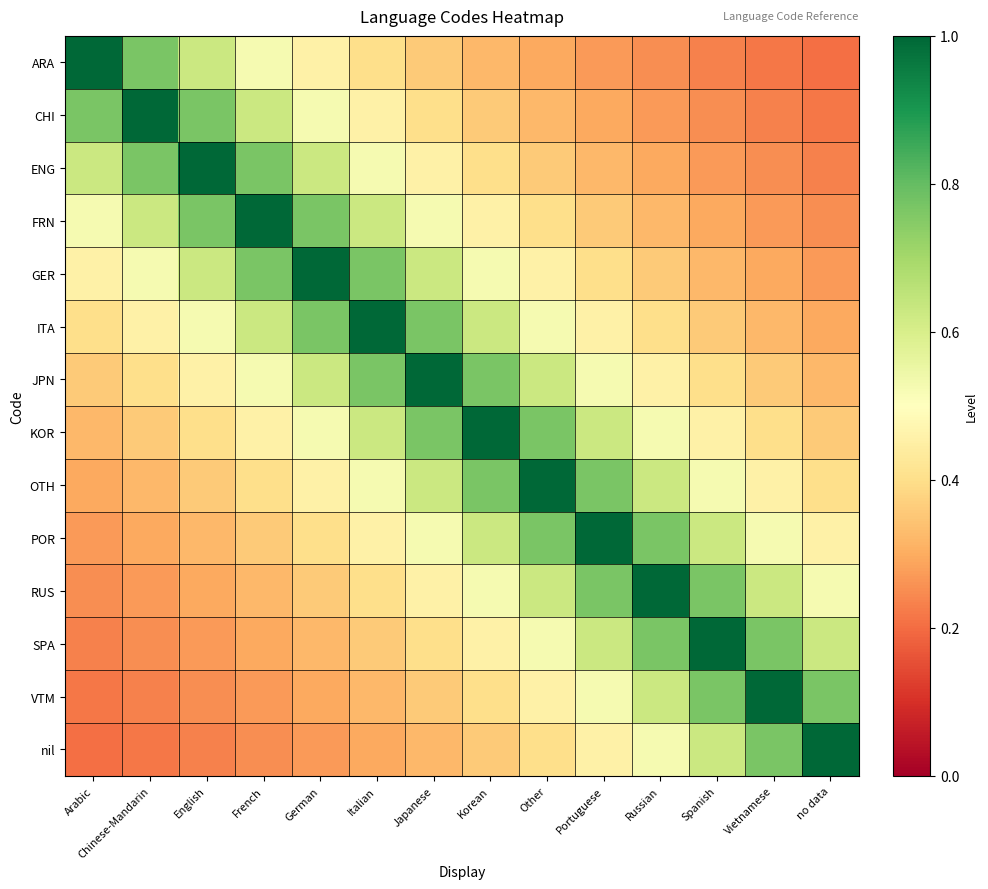

Reading left to right, extract all data points from this chart.

ARA: Arabic=1.0	Chinese-Mandarin=0.8	English=0.6	French=0.5	German=0.5	Italian=0.4	Japanese=0.4	Korean=0.3	Other=0.3	Portuguese=0.3	Russian=0.2	Spanish=0.2	Vietnamese=0.2	no data=0.2
CHI: Arabic=0.8	Chinese-Mandarin=1.0	English=0.8	French=0.6	German=0.5	Italian=0.5	Japanese=0.4	Korean=0.4	Other=0.3	Portuguese=0.3	Russian=0.3	Spanish=0.2	Vietnamese=0.2	no data=0.2
ENG: Arabic=0.6	Chinese-Mandarin=0.8	English=1.0	French=0.8	German=0.6	Italian=0.5	Japanese=0.5	Korean=0.4	Other=0.4	Portuguese=0.3	Russian=0.3	Spanish=0.3	Vietnamese=0.2	no data=0.2
FRN: Arabic=0.5	Chinese-Mandarin=0.6	English=0.8	French=1.0	German=0.8	Italian=0.6	Japanese=0.5	Korean=0.5	Other=0.4	Portuguese=0.4	Russian=0.3	Spanish=0.3	Vietnamese=0.3	no data=0.2
GER: Arabic=0.5	Chinese-Mandarin=0.5	English=0.6	French=0.8	German=1.0	Italian=0.8	Japanese=0.6	Korean=0.5	Other=0.5	Portuguese=0.4	Russian=0.4	Spanish=0.3	Vietnamese=0.3	no data=0.3
ITA: Arabic=0.4	Chinese-Mandarin=0.5	English=0.5	French=0.6	German=0.8	Italian=1.0	Japanese=0.8	Korean=0.6	Other=0.5	Portuguese=0.5	Russian=0.4	Spanish=0.4	Vietnamese=0.3	no data=0.3
JPN: Arabic=0.4	Chinese-Mandarin=0.4	English=0.5	French=0.5	German=0.6	Italian=0.8	Japanese=1.0	Korean=0.8	Other=0.6	Portuguese=0.5	Russian=0.5	Spanish=0.4	Vietnamese=0.4	no data=0.3
KOR: Arabic=0.3	Chinese-Mandarin=0.4	English=0.4	French=0.5	German=0.5	Italian=0.6	Japanese=0.8	Korean=1.0	Other=0.8	Portuguese=0.6	Russian=0.5	Spanish=0.5	Vietnamese=0.4	no data=0.4
OTH: Arabic=0.3	Chinese-Mandarin=0.3	English=0.4	French=0.4	German=0.5	Italian=0.5	Japanese=0.6	Korean=0.8	Other=1.0	Portuguese=0.8	Russian=0.6	Spanish=0.5	Vietnamese=0.5	no data=0.4
POR: Arabic=0.3	Chinese-Mandarin=0.3	English=0.3	French=0.4	German=0.4	Italian=0.5	Japanese=0.5	Korean=0.6	Other=0.8	Portuguese=1.0	Russian=0.8	Spanish=0.6	Vietnamese=0.5	no data=0.5
RUS: Arabic=0.2	Chinese-Mandarin=0.3	English=0.3	French=0.3	German=0.4	Italian=0.4	Japanese=0.5	Korean=0.5	Other=0.6	Portuguese=0.8	Russian=1.0	Spanish=0.8	Vietnamese=0.6	no data=0.5
SPA: Arabic=0.2	Chinese-Mandarin=0.2	English=0.3	French=0.3	German=0.3	Italian=0.4	Japanese=0.4	Korean=0.5	Other=0.5	Portuguese=0.6	Russian=0.8	Spanish=1.0	Vietnamese=0.8	no data=0.6
VTM: Arabic=0.2	Chinese-Mandarin=0.2	English=0.2	French=0.3	German=0.3	Italian=0.3	Japanese=0.4	Korean=0.4	Other=0.5	Portuguese=0.5	Russian=0.6	Spanish=0.8	Vietnamese=1.0	no data=0.8
nil: Arabic=0.2	Chinese-Mandarin=0.2	English=0.2	French=0.2	German=0.3	Italian=0.3	Japanese=0.3	Korean=0.4	Other=0.4	Portuguese=0.5	Russian=0.5	Spanish=0.6	Vietnamese=0.8	no data=1.0